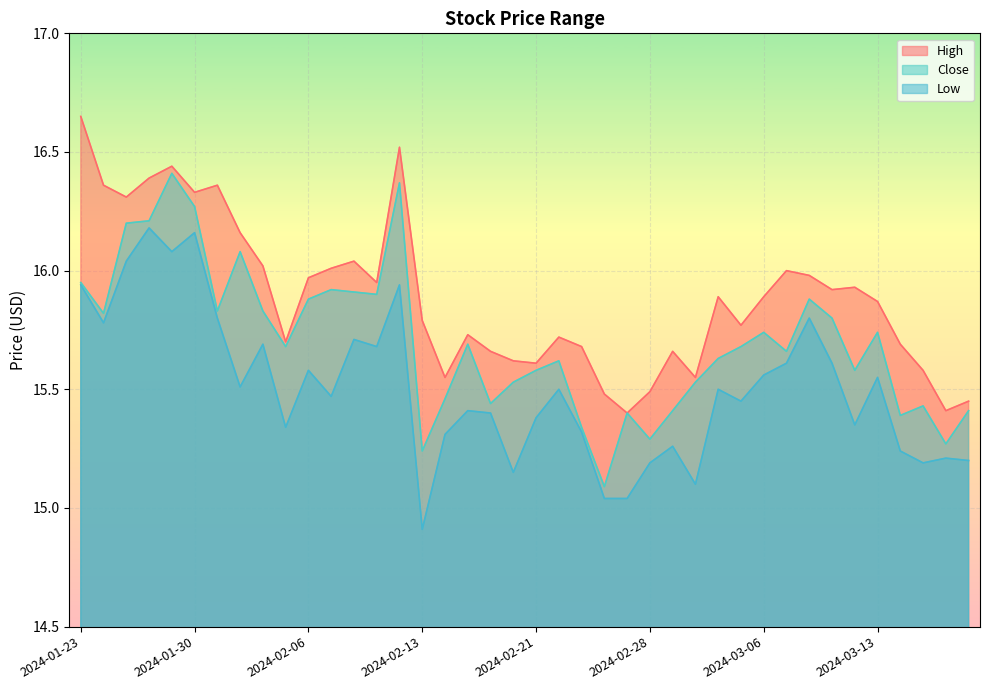

The value of High at 2024-02-05 is 15.7. True or false?

True